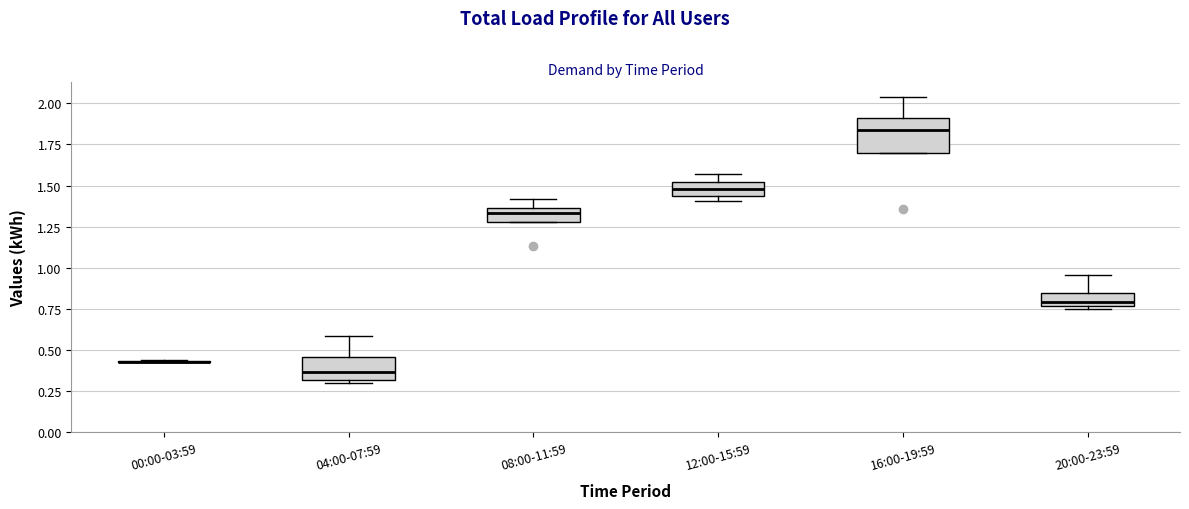

Reading left to right, transcribe this box plot: for each box, give where its median line is, the range the box spans, and where its two whiskers end, as read against the y-axis. The values are not printed on the chart, so give them approximately, as read against the axis.

00:00-03:59: box collapsed to a line at 0.45, whiskers 0.40 to 0.45
04:00-07:59: median 0.35, box 0.30 to 0.45, whiskers 0.30 to 0.60
08:00-11:59: median 1.35 (just below the box's upper edge), box 1.30 to 1.35, whiskers 1.30 to 1.40
12:00-15:59: median 1.50 (inside the box), box 1.45 to 1.50, whiskers 1.40 to 1.55
16:00-19:59: median 1.85, box 1.70 to 1.90, whiskers 1.70 to 2.05
20:00-23:59: median 0.80, box 0.75 to 0.85, whiskers 0.75 (just below the box's lower edge) to 0.95